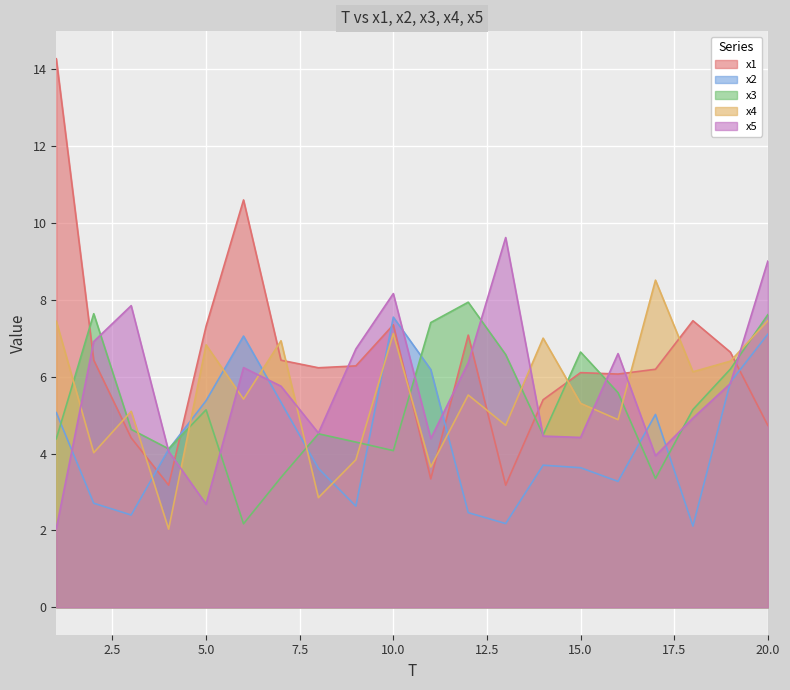

Where do x4 and x5 first cross each other?

1 and 2